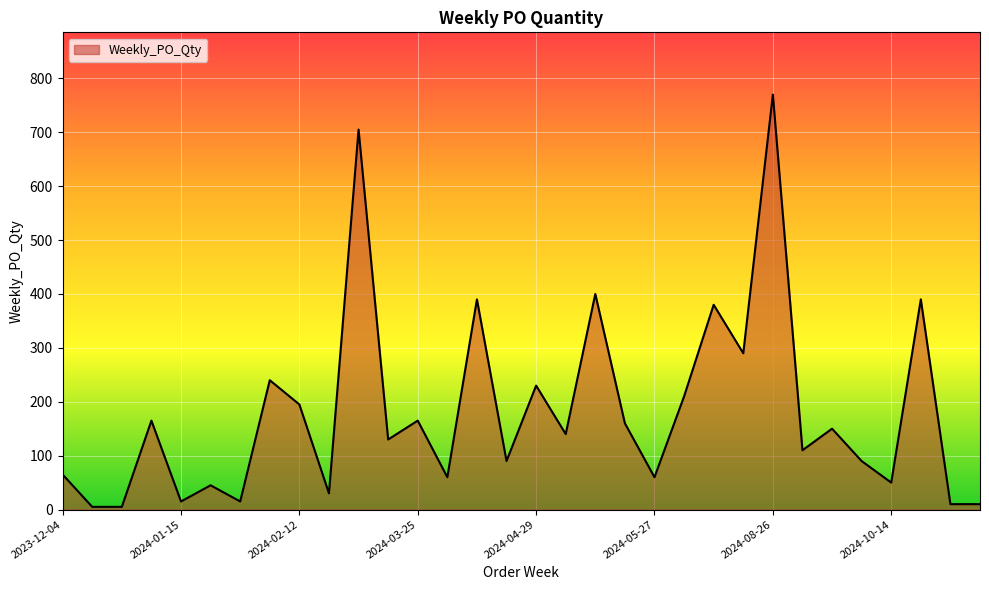

What is the difference between the maximum and minimum values?

765